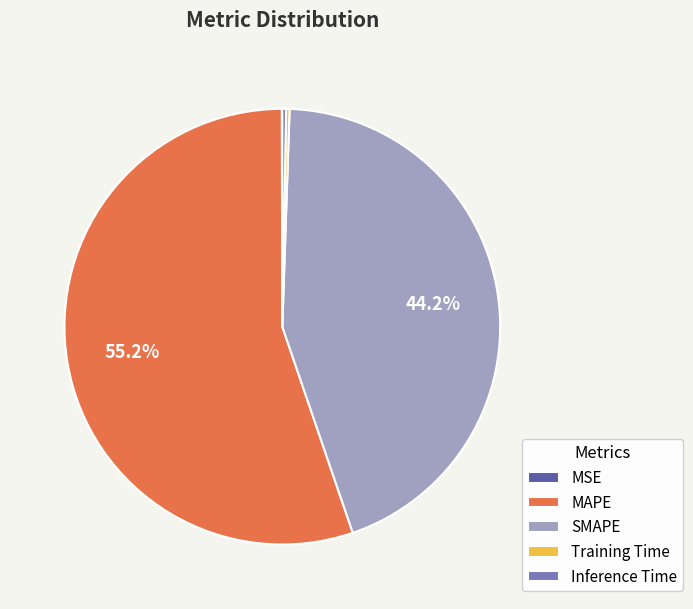

To the nearest percent, what portion does MAPE represent?

55%